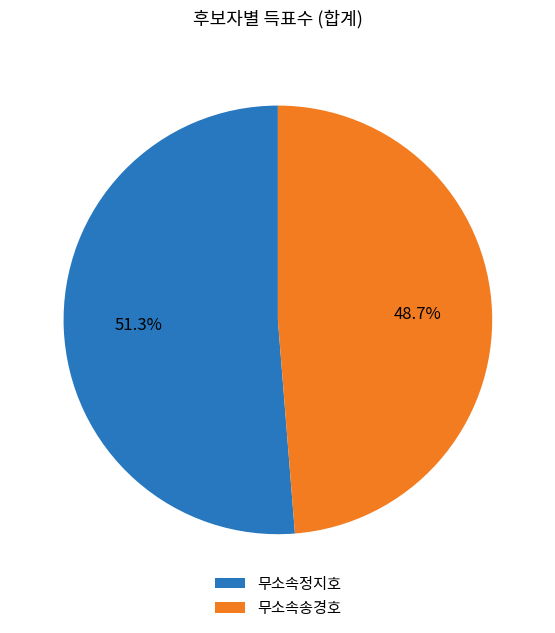

What percentage is NOT represented by 무소속송경호?

51.3%